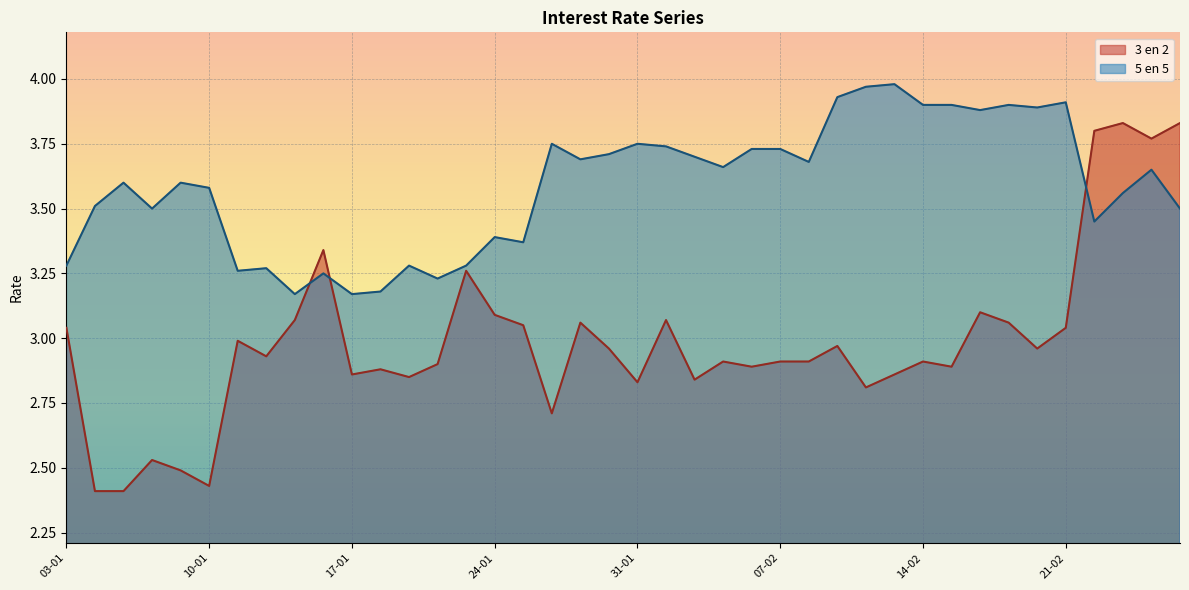

What is the average value of the 5 en 5 series?

3.6